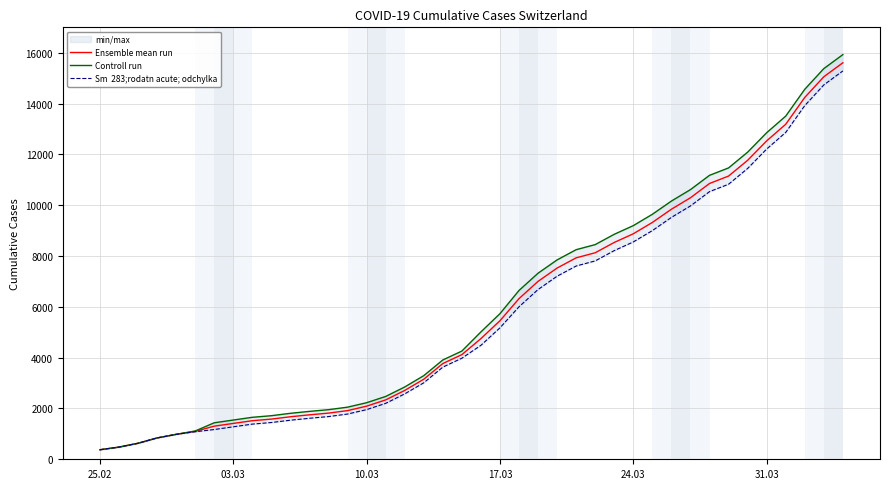

Is this an area chart (filled region under the line)?

No